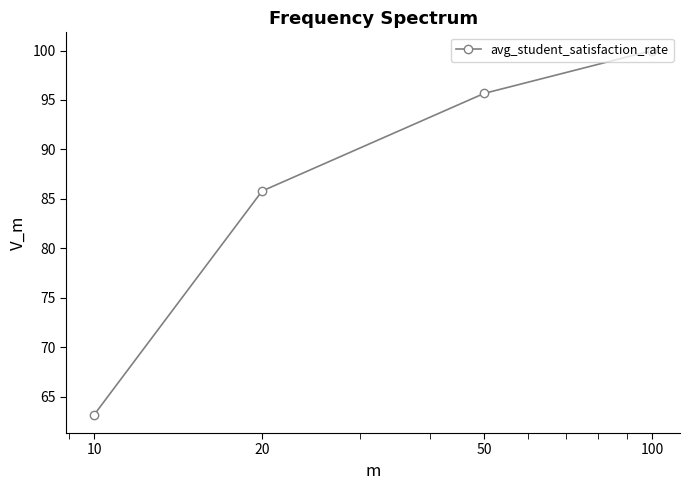

What is the difference between the maximum and minimum values?

36.8